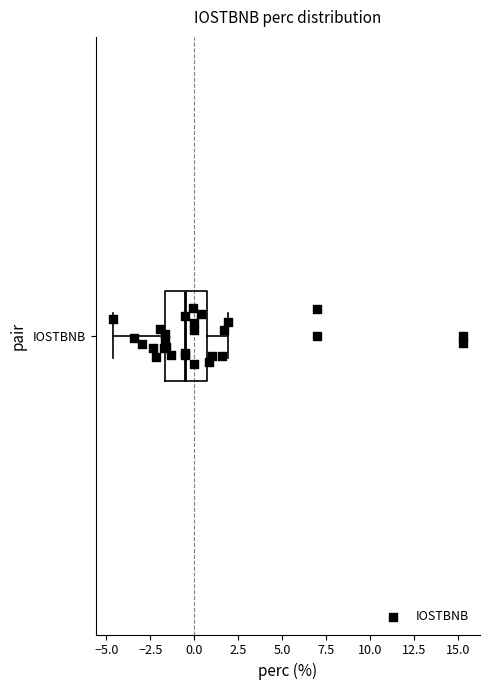

Where does the median line of the box for IOSTBNB sit on the x-axis? The values are not printed on the chart, so give them approximately, as read against the axis.

-0.5